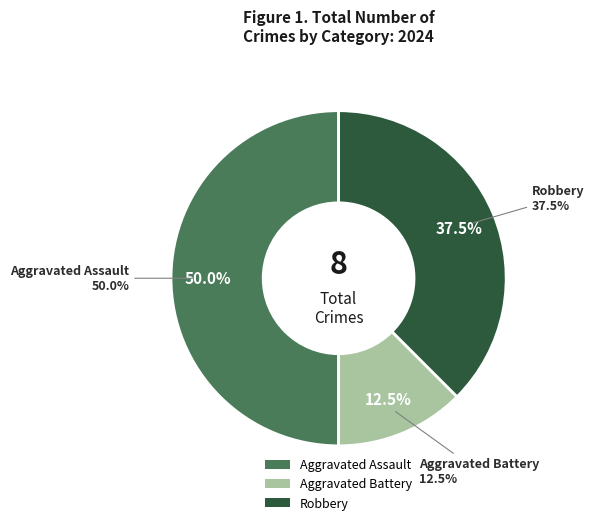

Is there any slice that represents more than half of the pie?

No